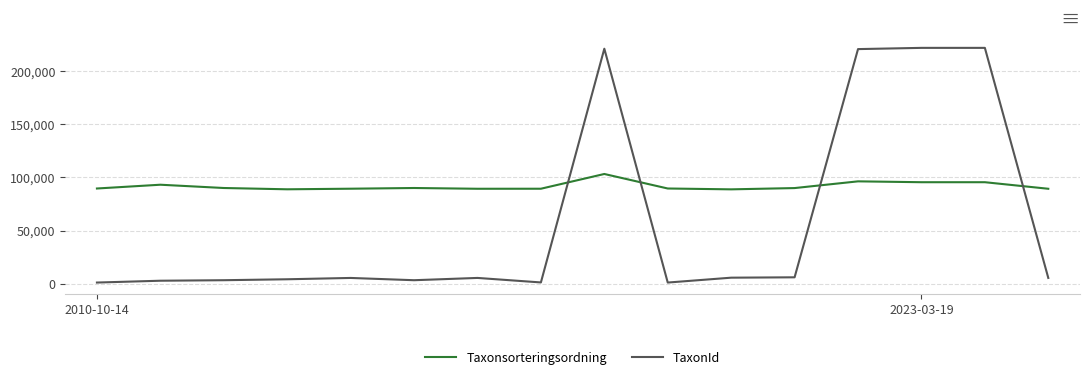

What is the difference between the second highest and minimum values in the TaxonId series?

220844